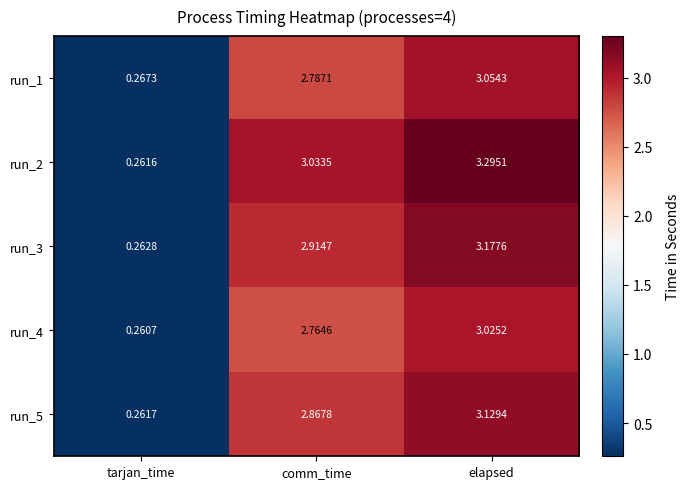

How many values in the run_1 series are below 2?

1